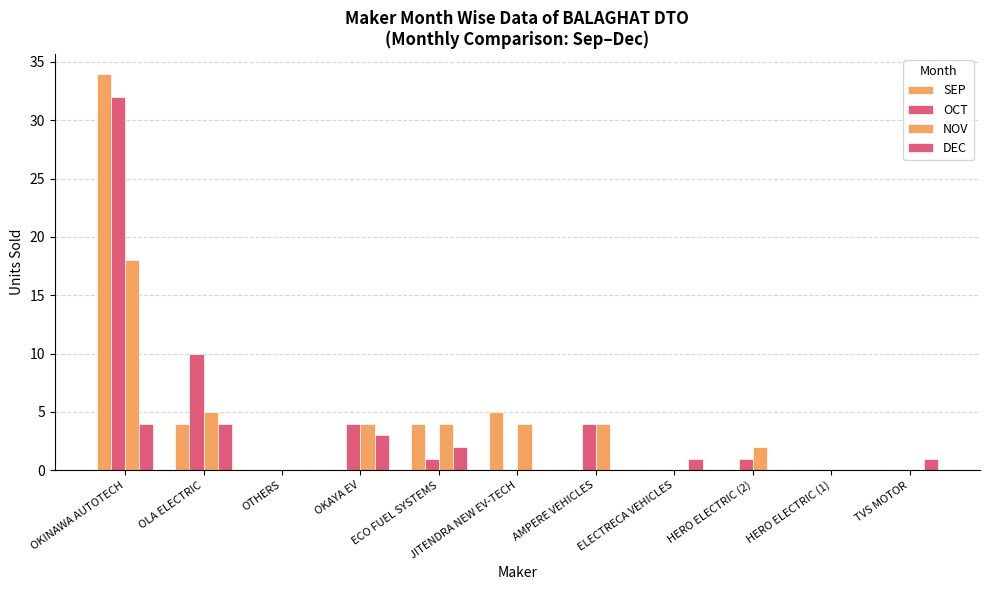

At how many categories does at least one series exceed 30?

1